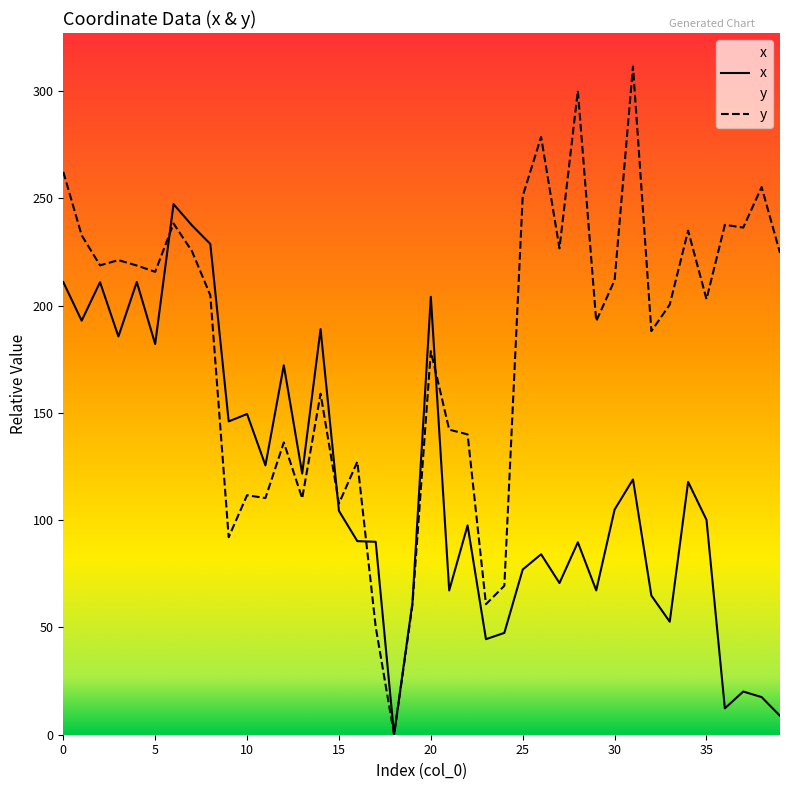

Count the number of categories in the chart.

40